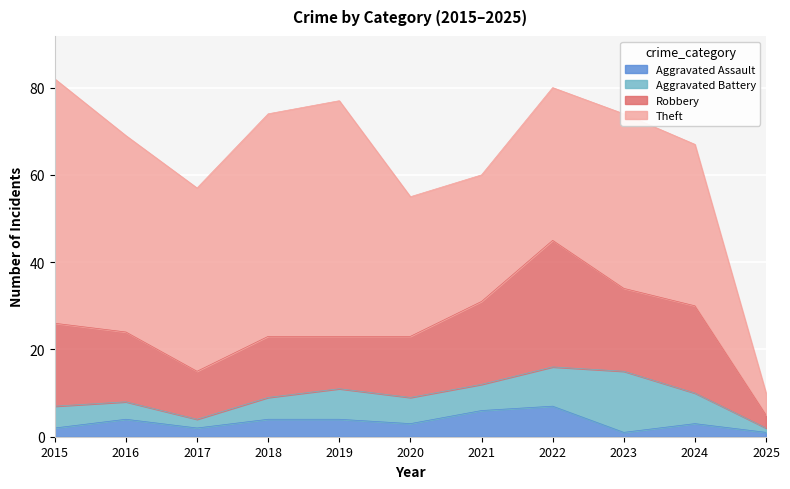

True or false: Theft and Robbery cross at least once.

False